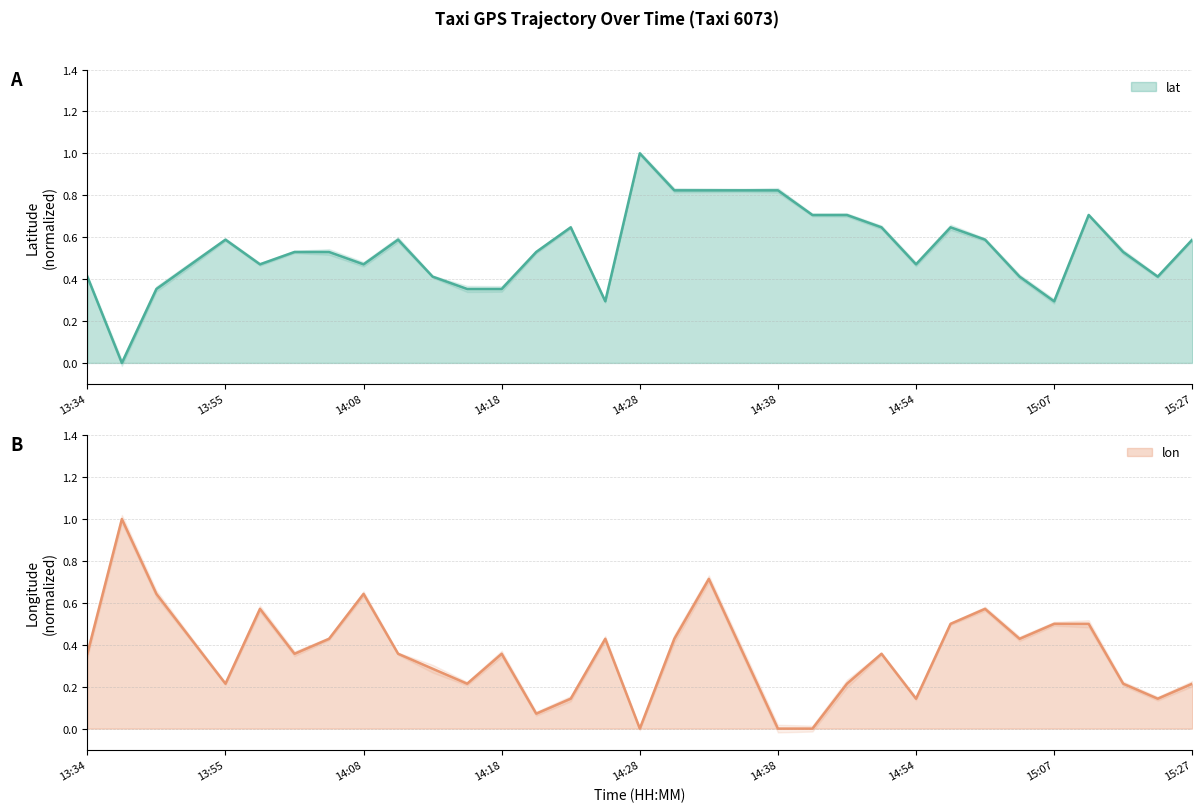

Which series has the widest spread of values?

lat